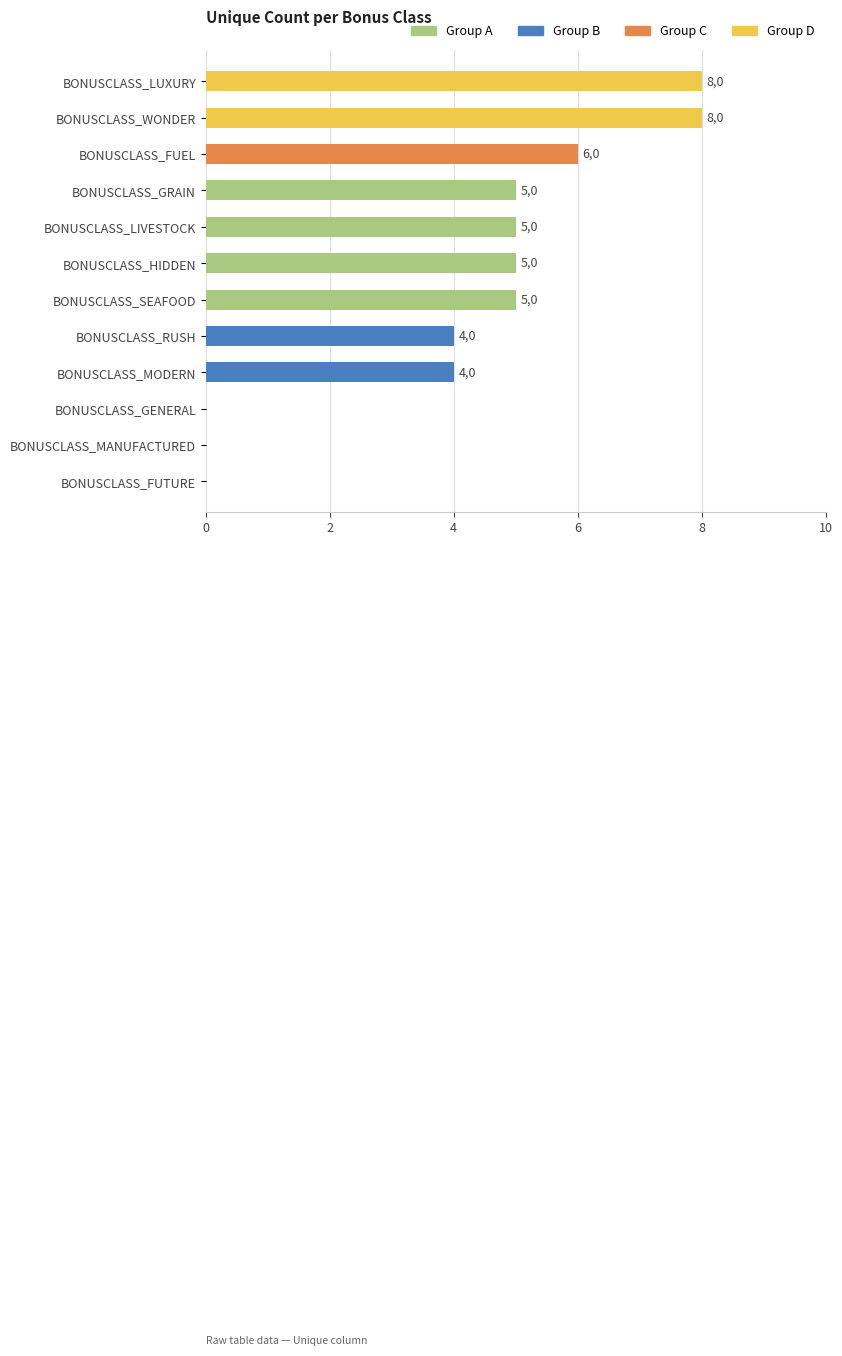

What is the sum of all values?

50